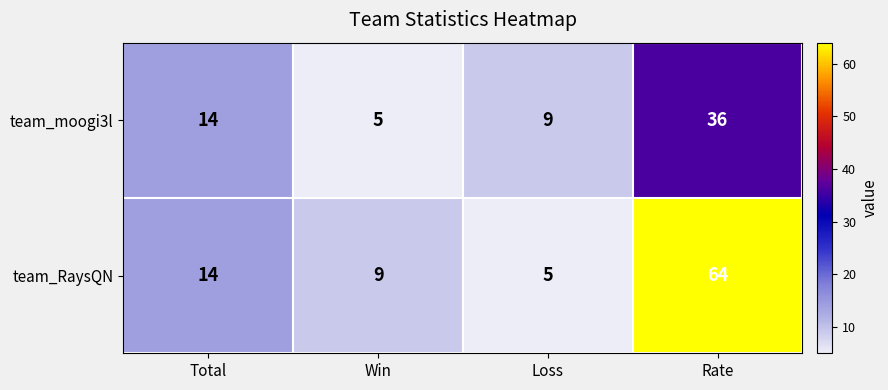

Which label corresponds to the largest value in the chart?

Rate